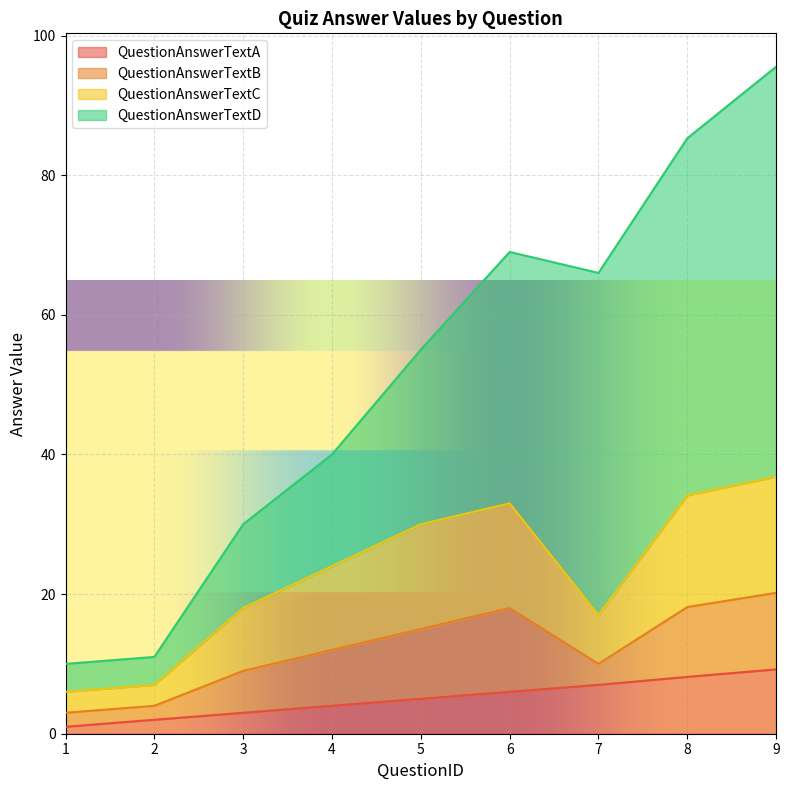

Where is QuestionAnswerTextA nearest to the value 5?

5